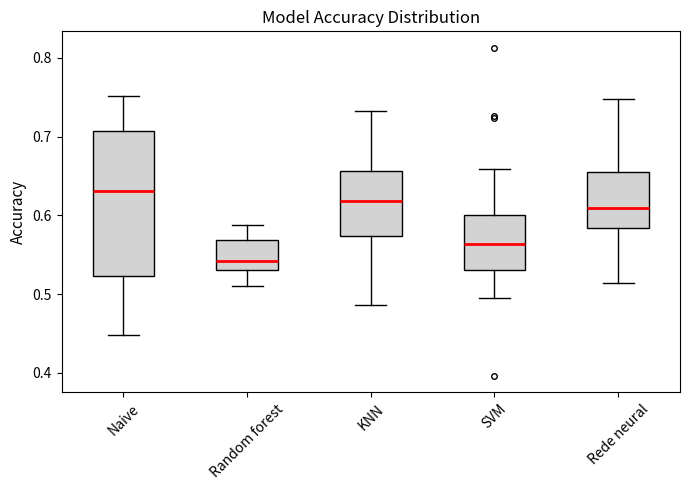

Where is the upper edge of the box for Naive on the y-axis? The values are not printed on the chart, so give them approximately, as read against the axis.

0.71